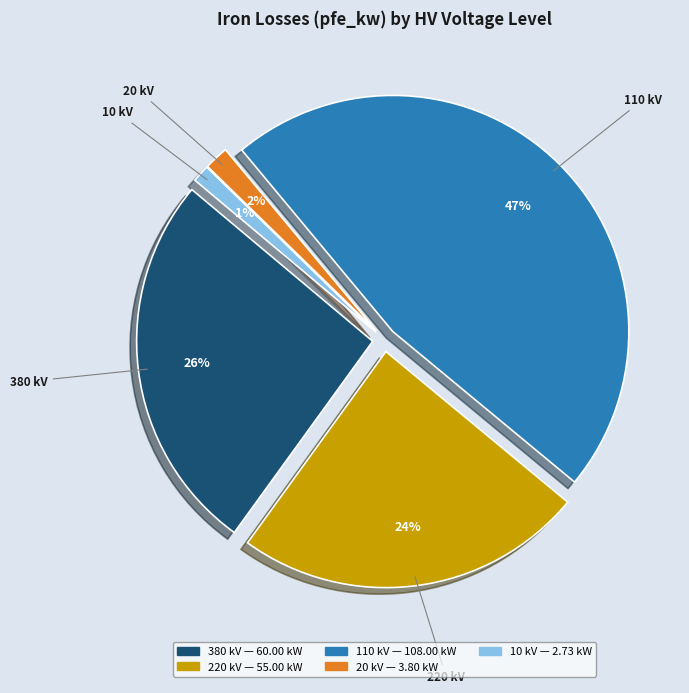

Which category has the smallest portion of the pie?

10